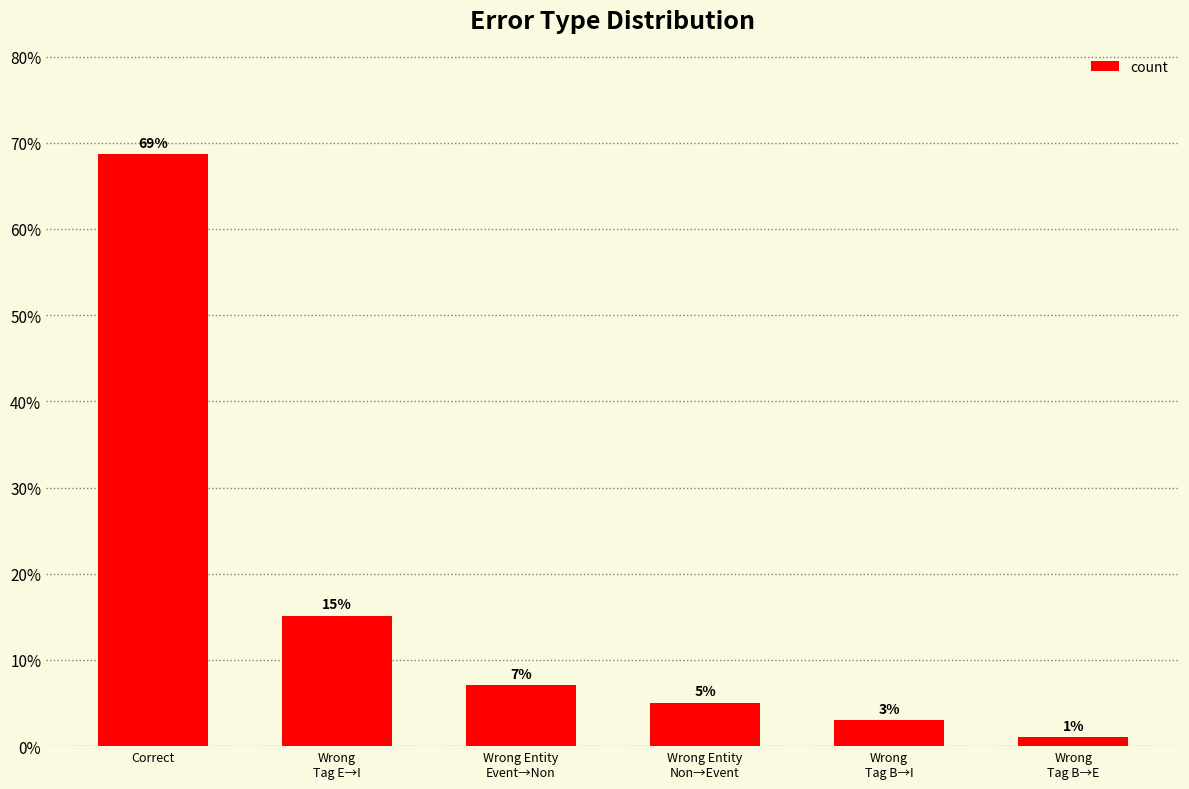

What is the sum of all values?

100.0